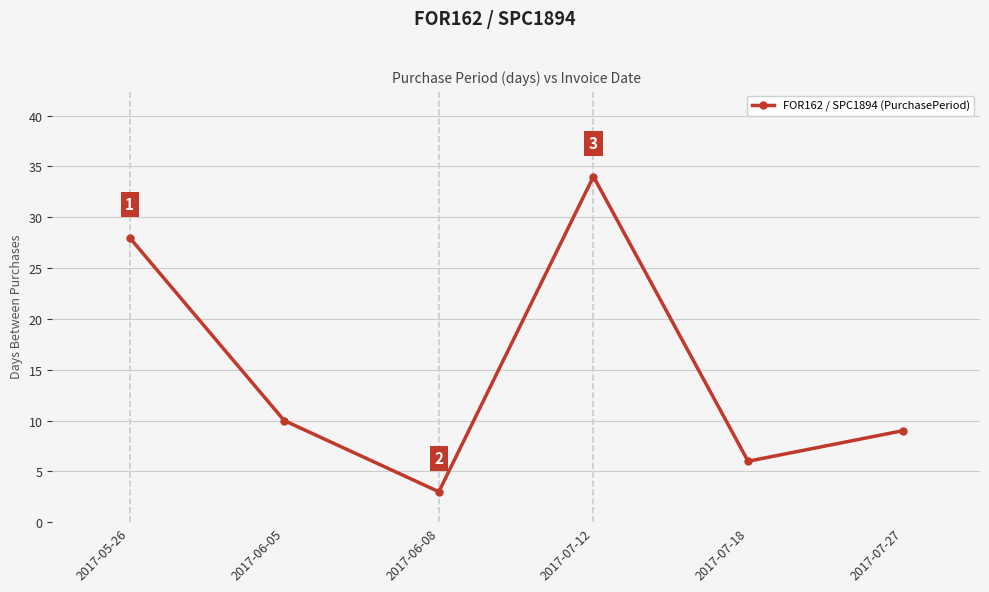

How many lines are shown in the chart?

1